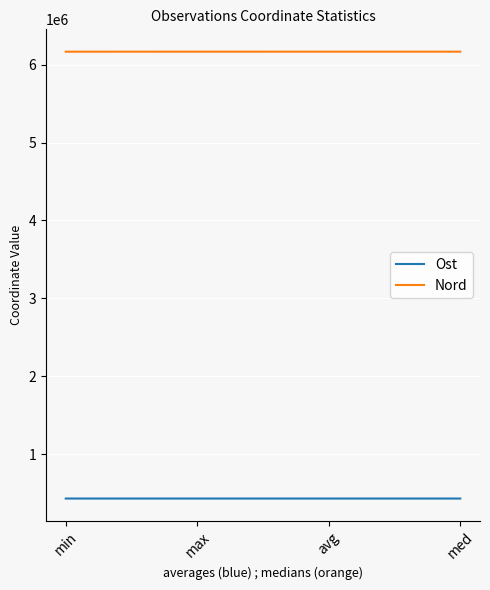

Which series has the largest total across all categories?

Nord